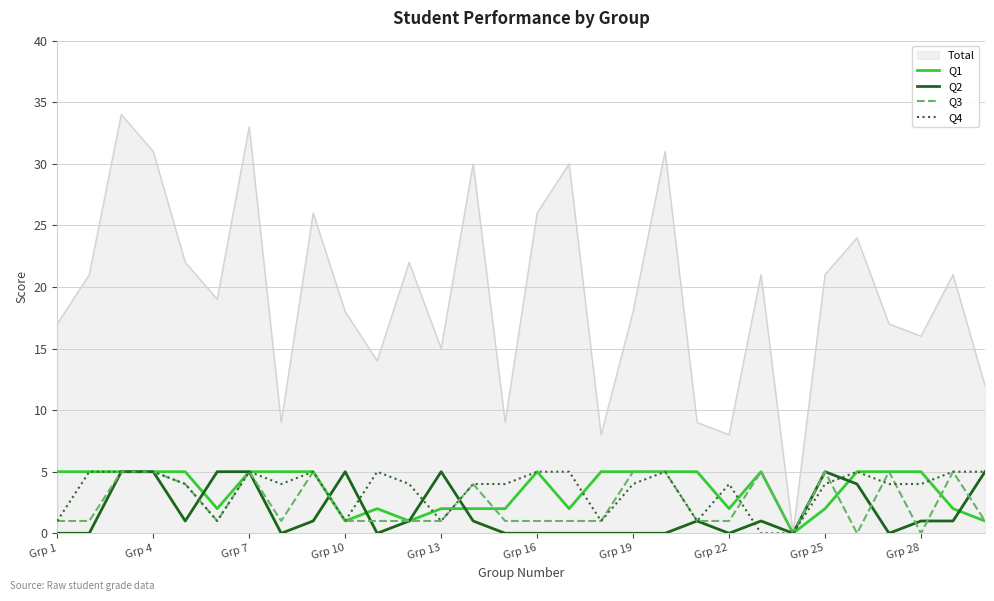

What is the highest value of the Total series?

34